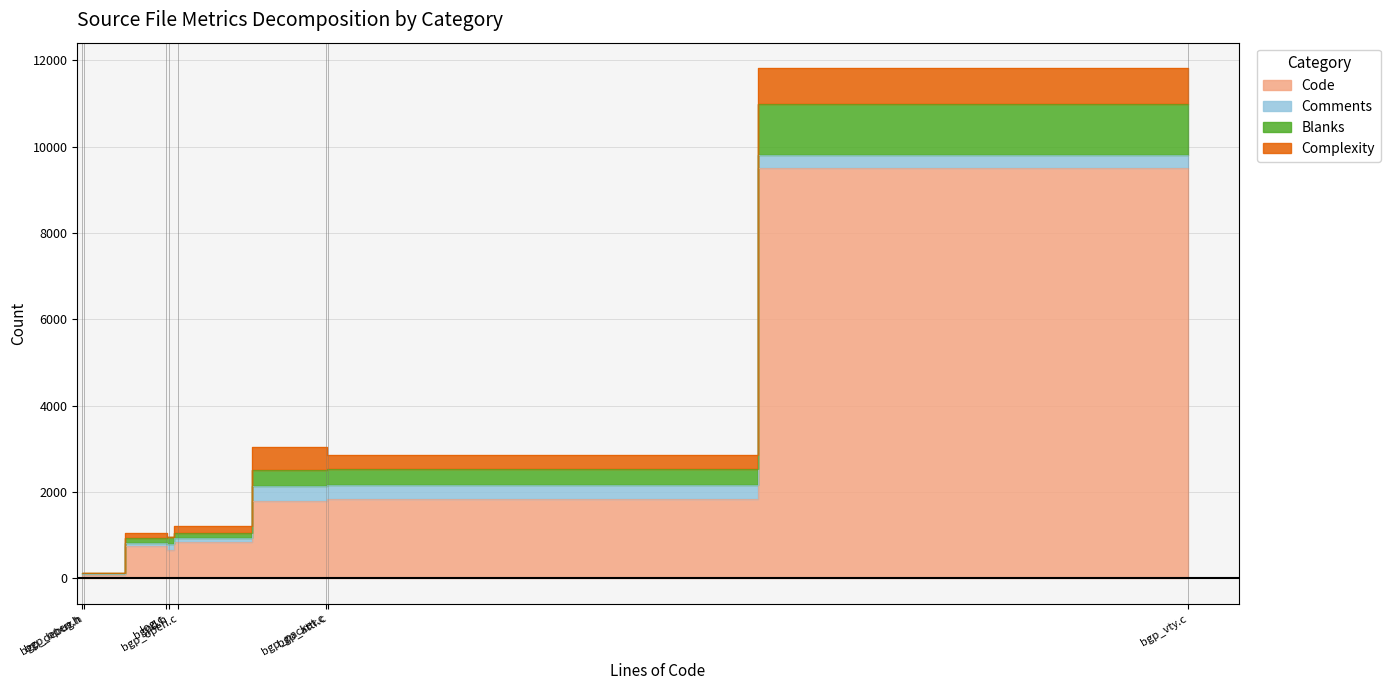

How many interior local peaks does the Comments series have?

2